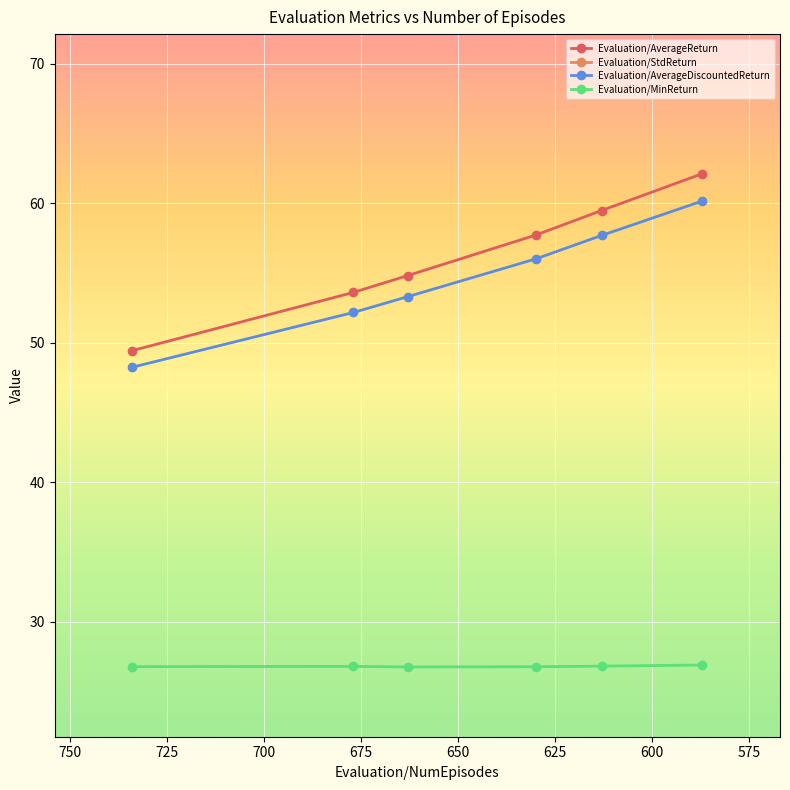

What is the lowest value of the Evaluation/StdReturn series?

15.2